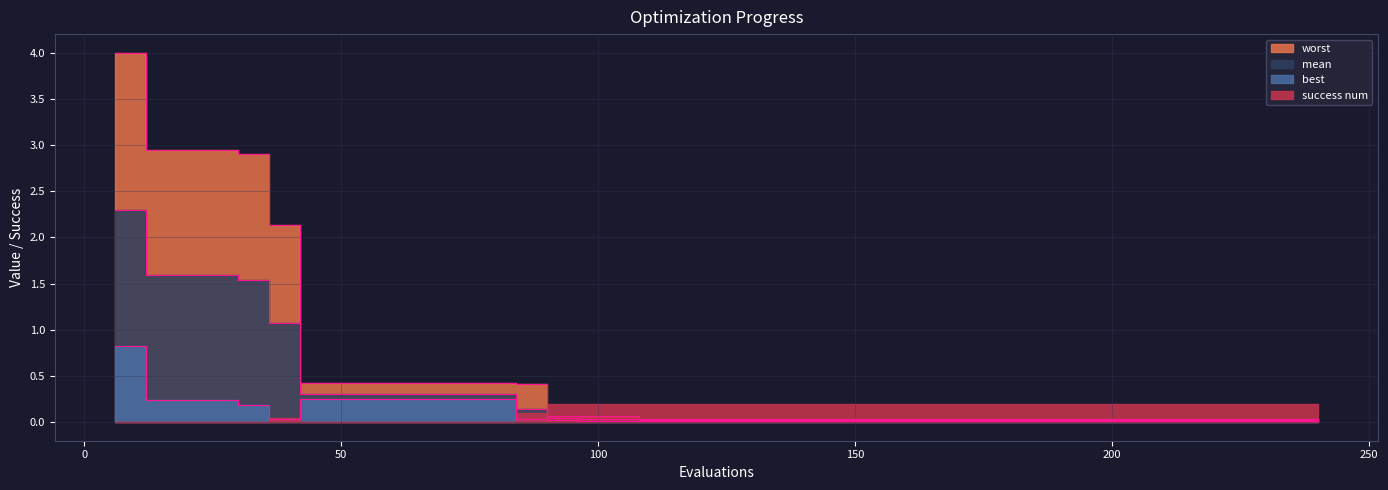

True or false: mean and best cross at least once.

False